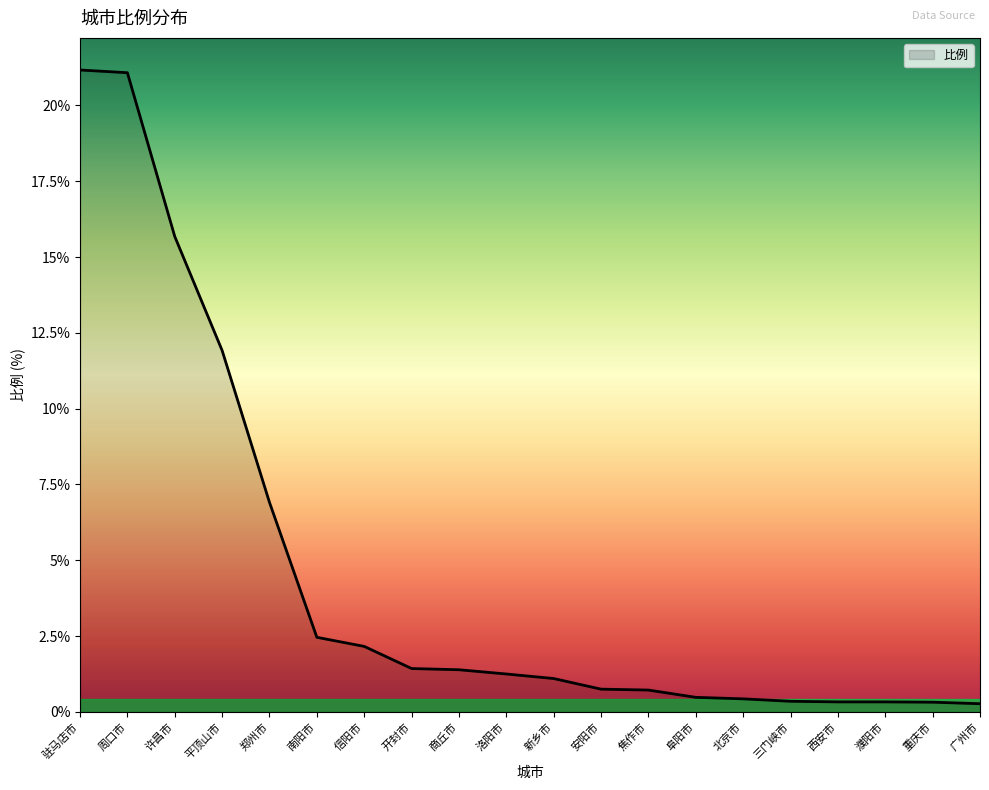

What is the difference between the maximum and minimum values?

20.9